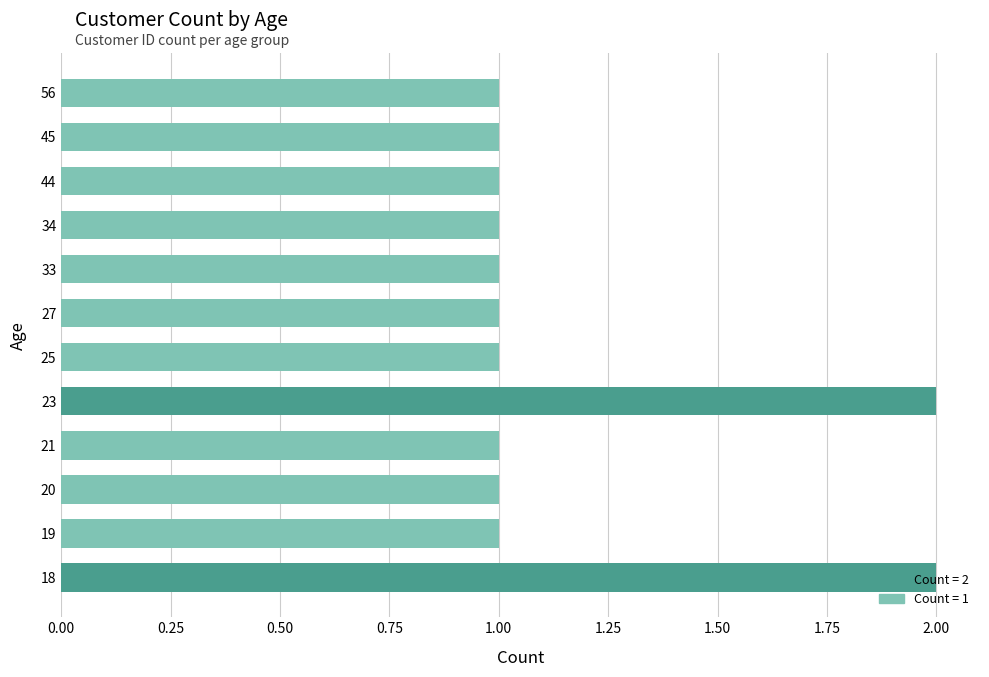

What is the sum of all values?

14